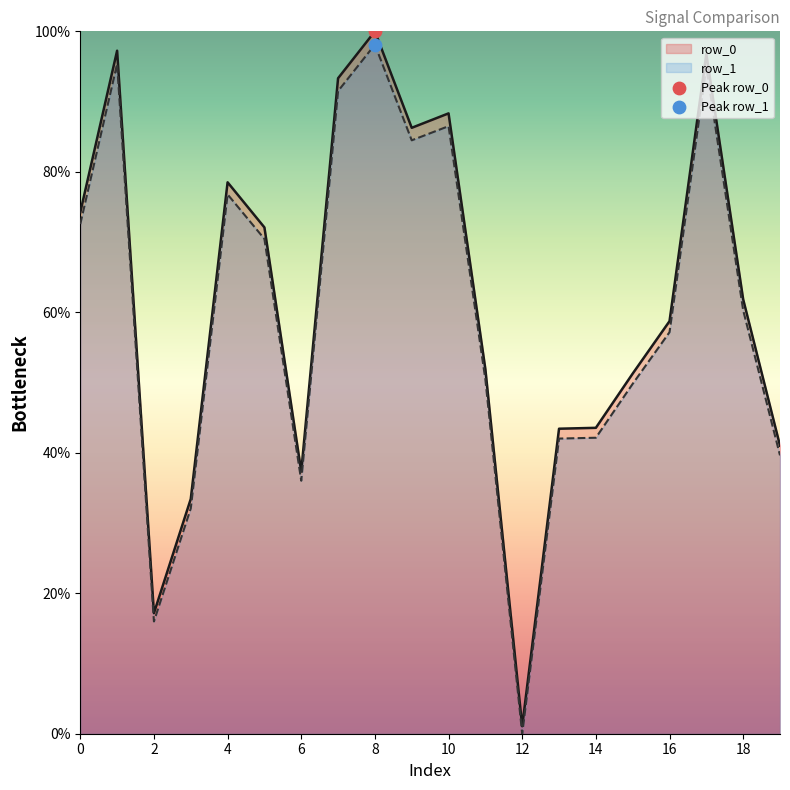

Which series has the largest Y range (max minus min)?

row_0